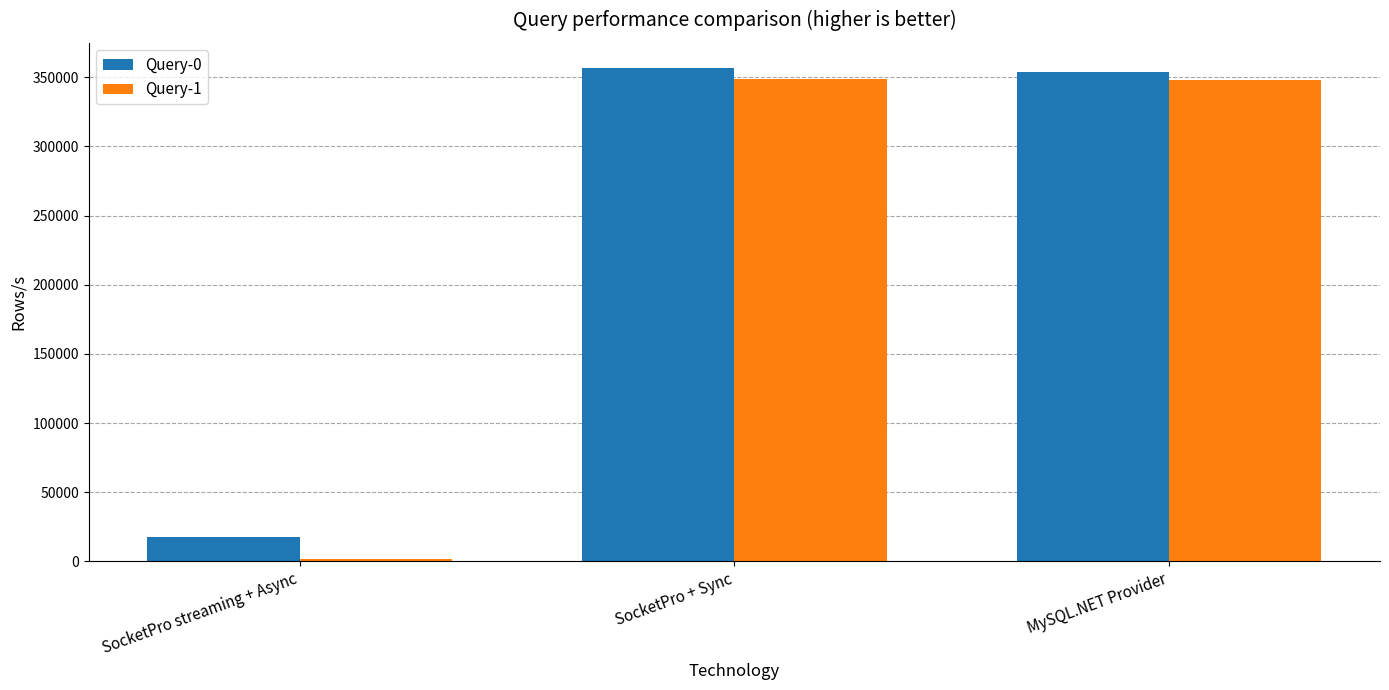

What is the total value across all series at SocketPro + Sync?

706000